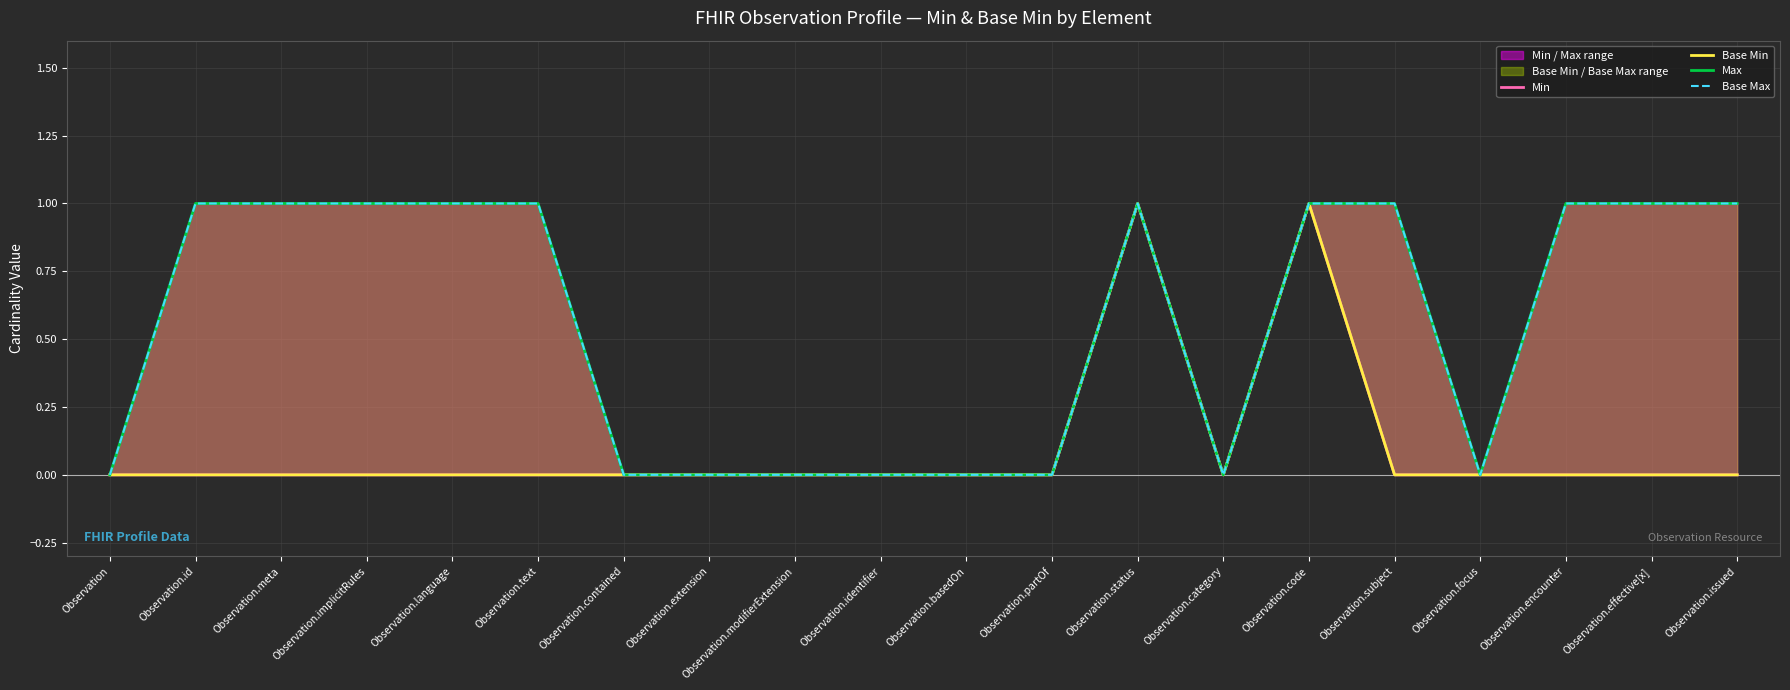

True or false: Base Max and Max cross at least once.

False